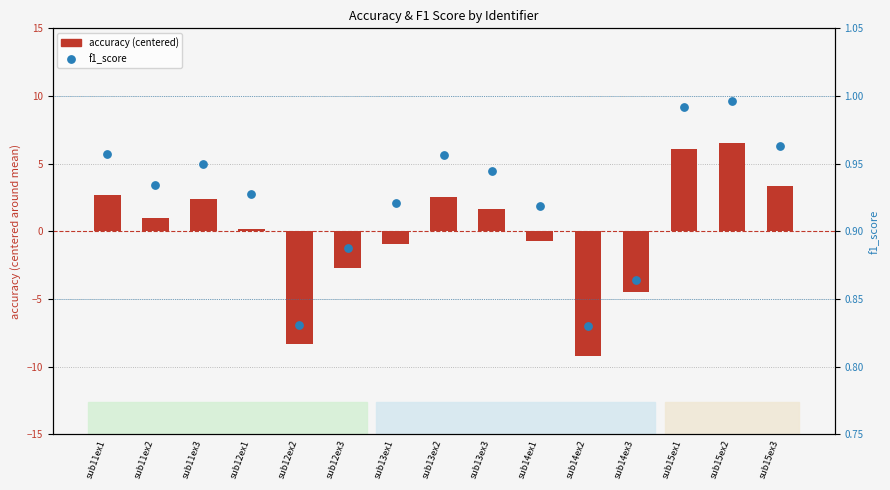

Which series contains the highest Y value?

accuracy (centered)